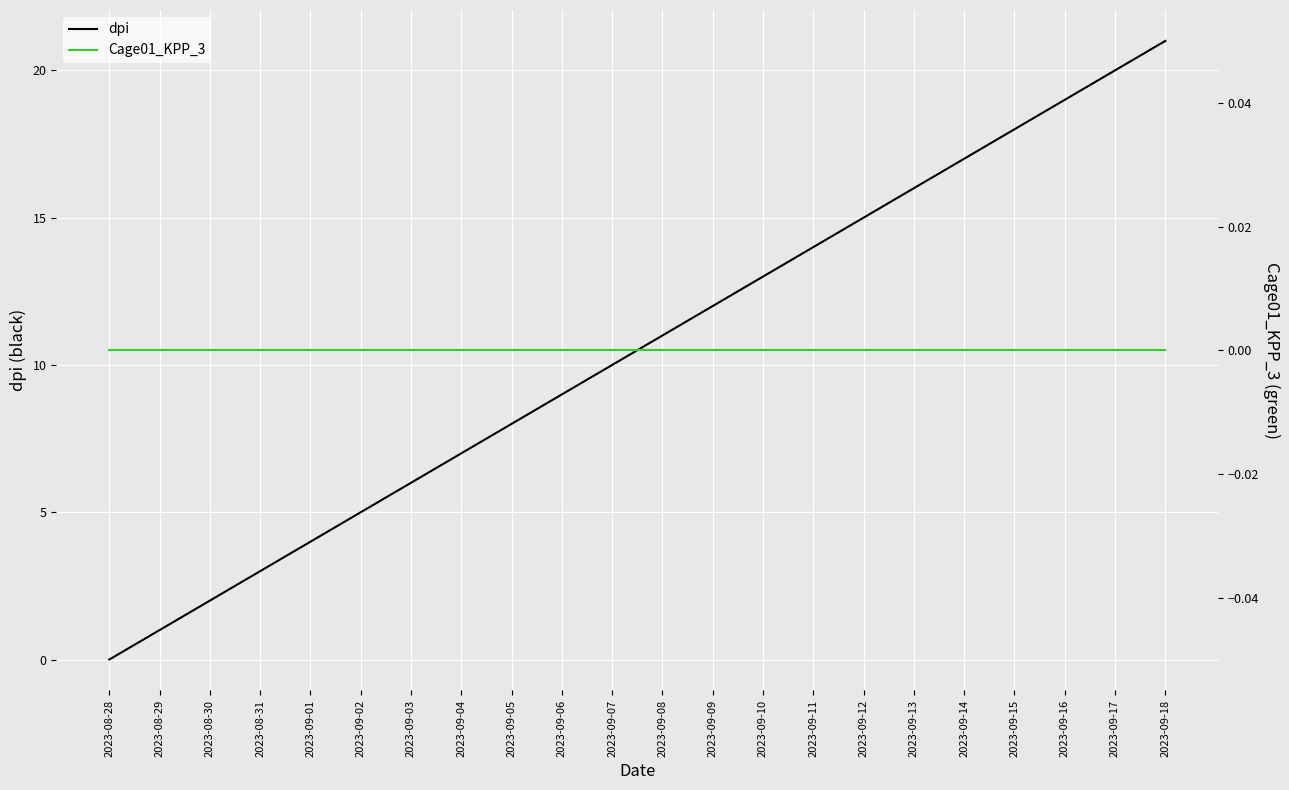

At which category is the sum across all series the highest?

2023-09-18